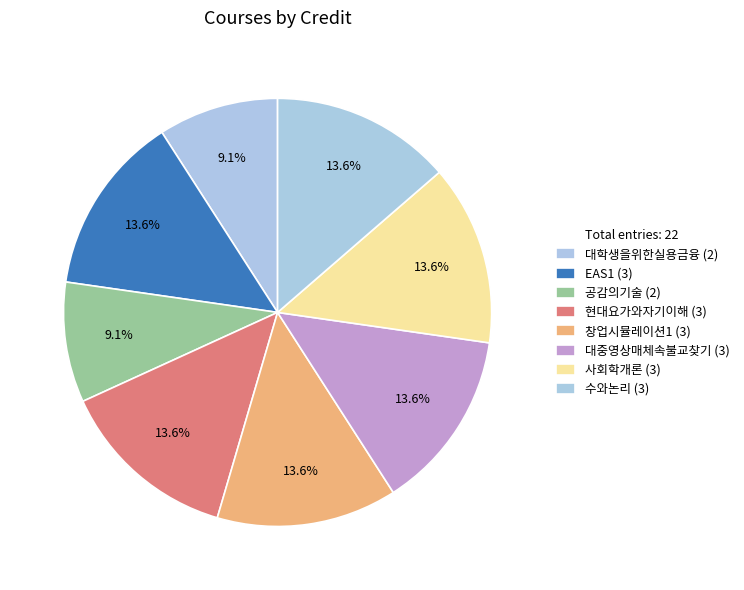

Is there any slice that represents more than half of the pie?

No